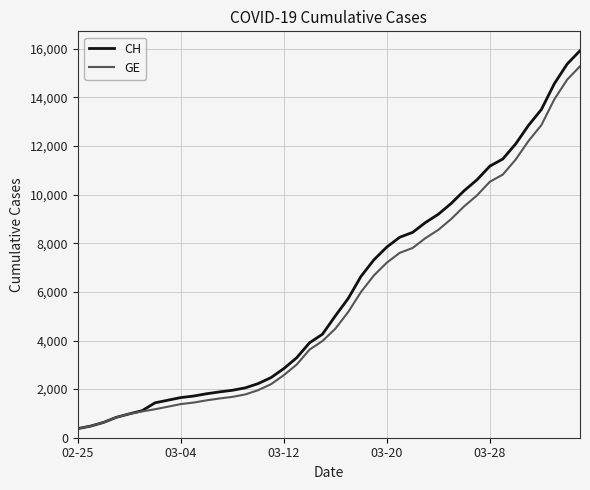

What is the highest value of the GE series?

15284